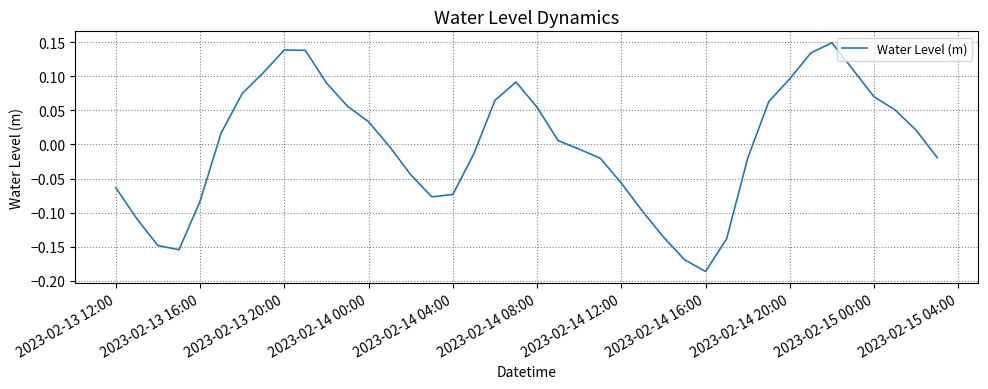

What is the difference between the maximum and minimum values?

0.3